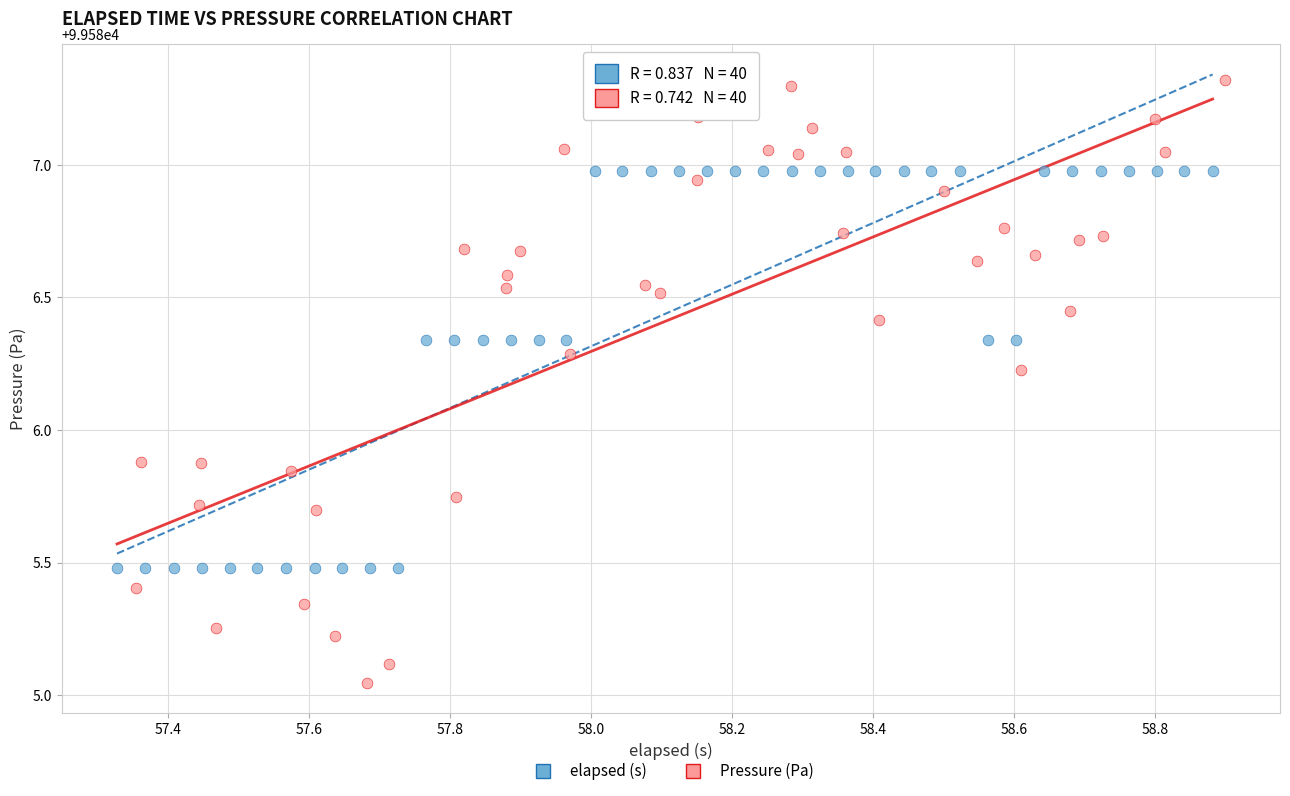

Which series contains the highest Y value?

Pressure (Pa)